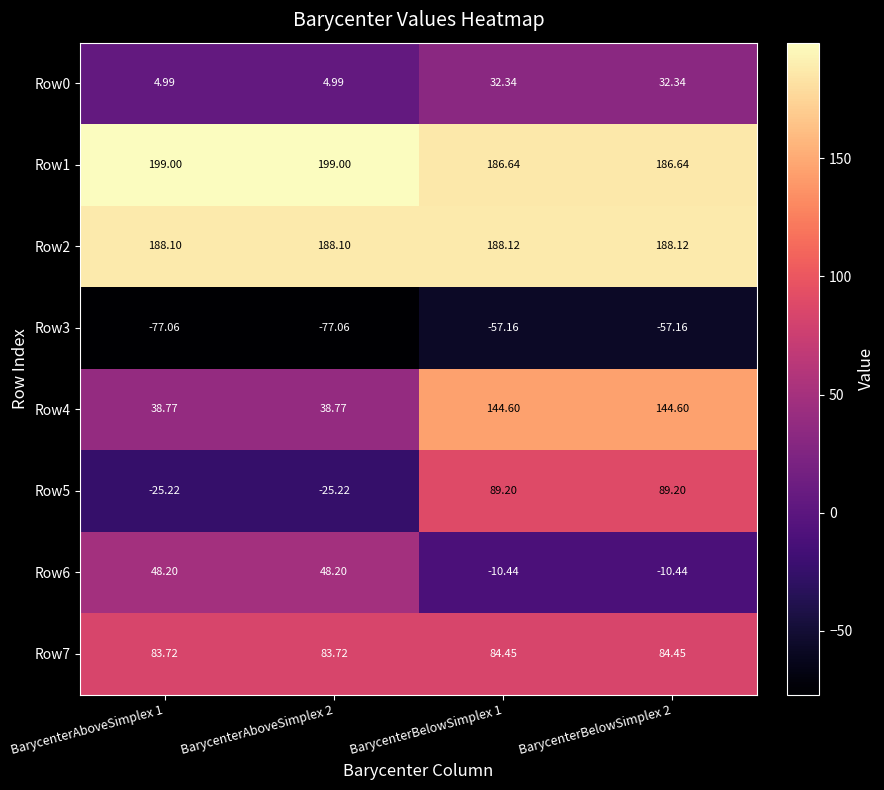

Is the value of Row6 at BarycenterAboveSimplex 1 greater than the value of Row7 at BarycenterAboveSimplex 1?

No